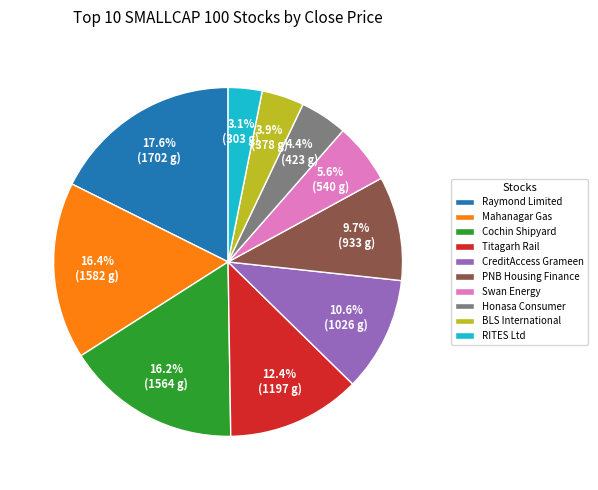

Does any single category account for the majority?

No